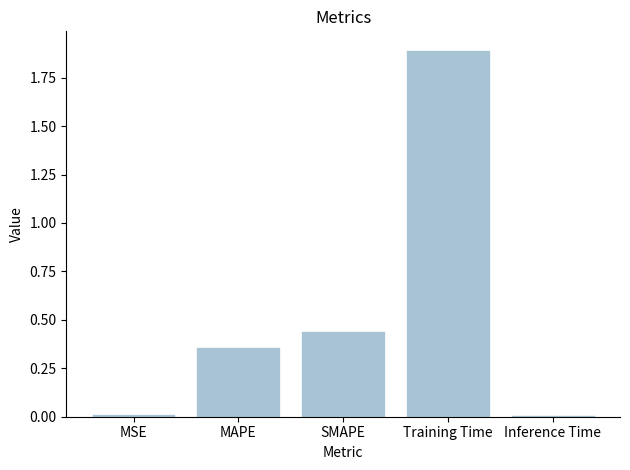

What is the ratio of the value at SMAPE to the value at Training Time?

0.2